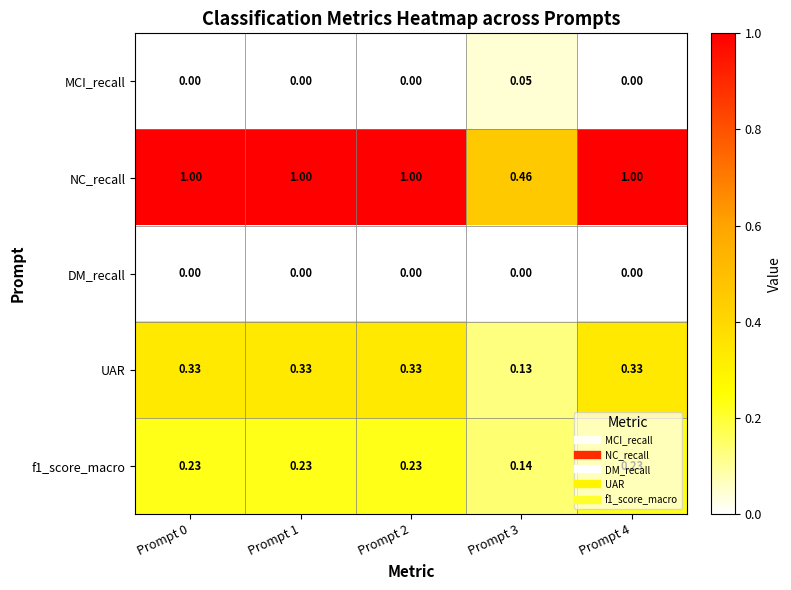

Between Prompt 1 and Prompt 3, which series saw the biggest shift?

NC_recall